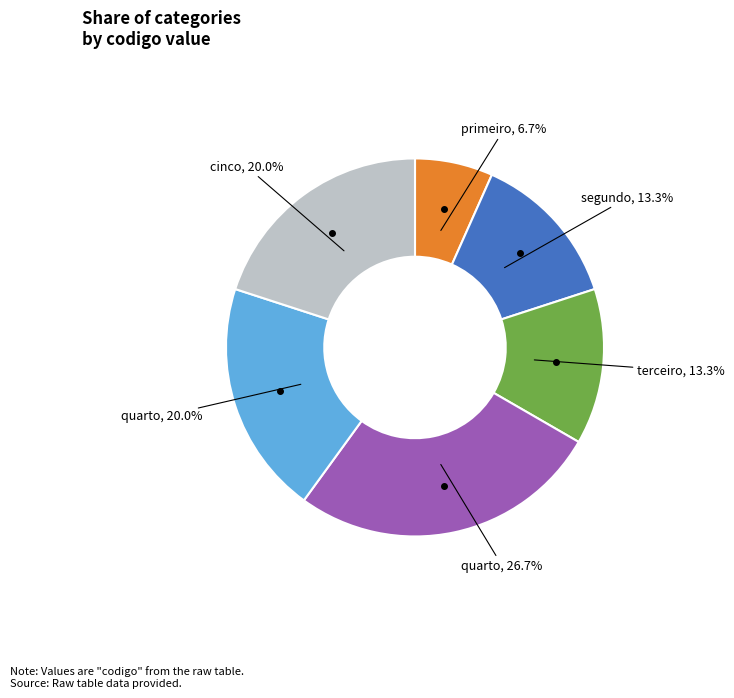

Is there any slice that represents more than half of the pie?

No